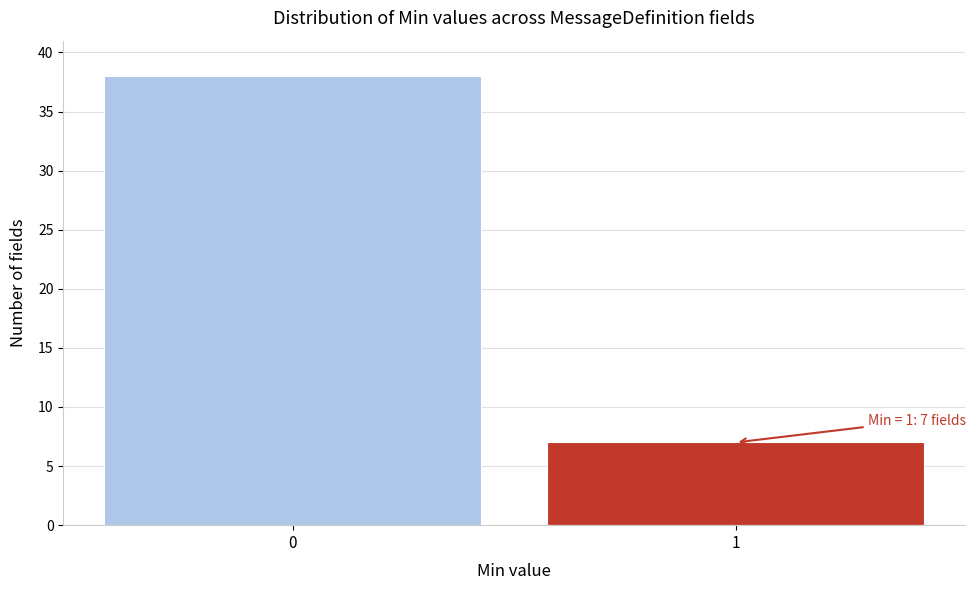

Reading left to right, what are all the values shown in this chart?

0=38	1=7